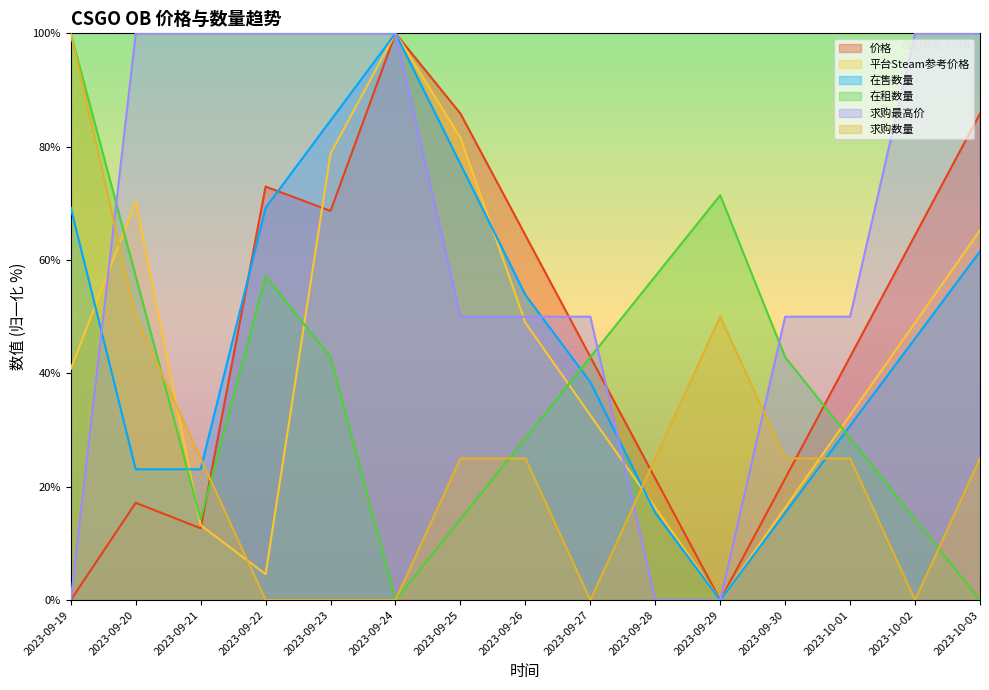

Does the chart display data point markers on the line(s)?

No